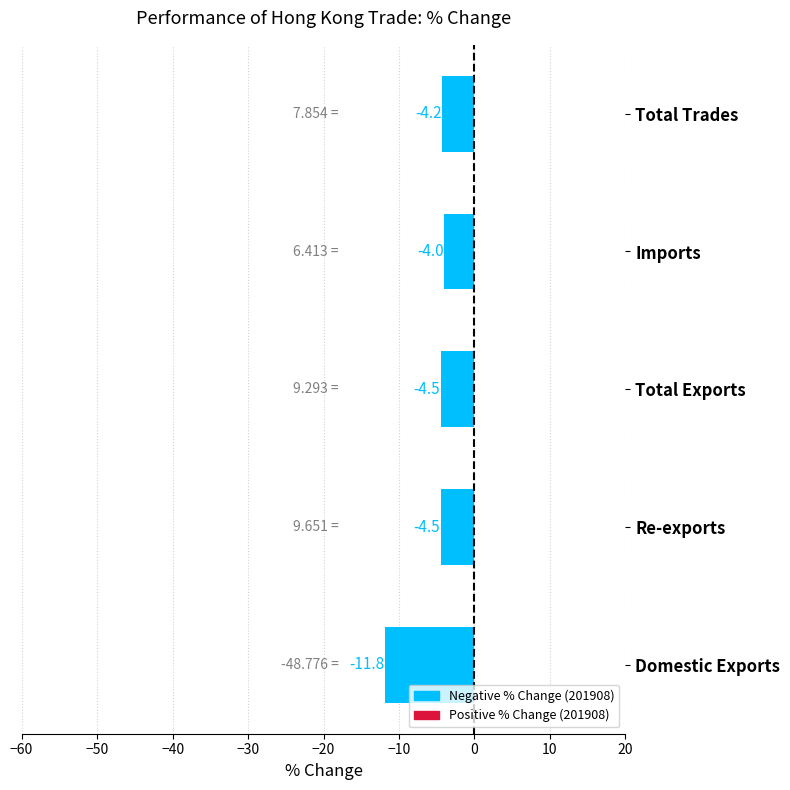

Which category has the lowest value across all series?

Domestic Exports